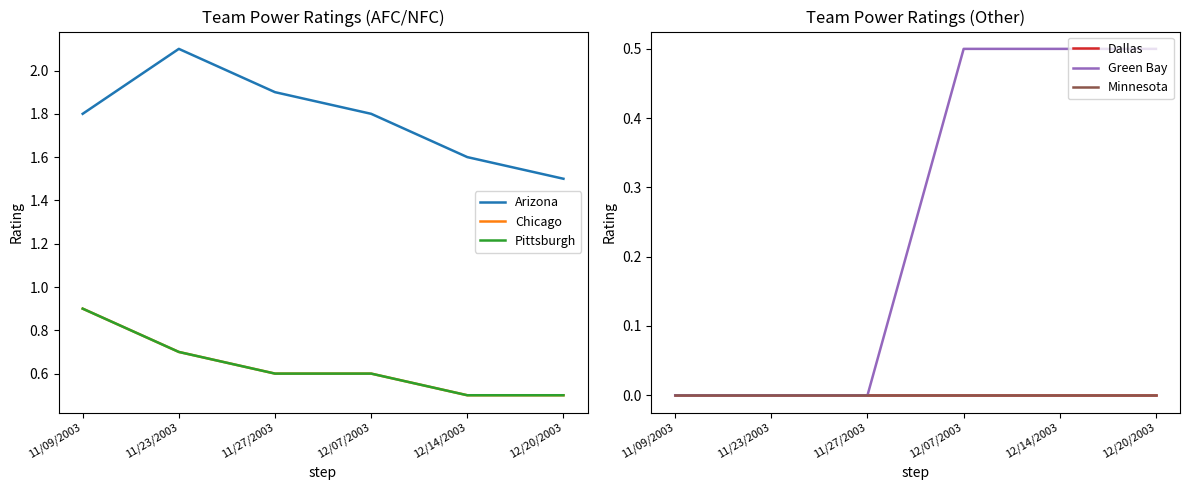

What position from the right is 12/07/2003?

3